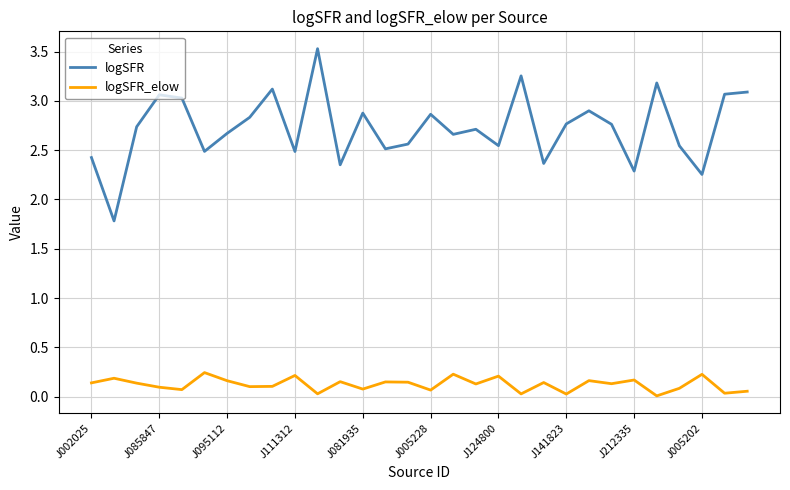

Rank the series by their average value, from highest to lowest.

logSFR, logSFR_elow